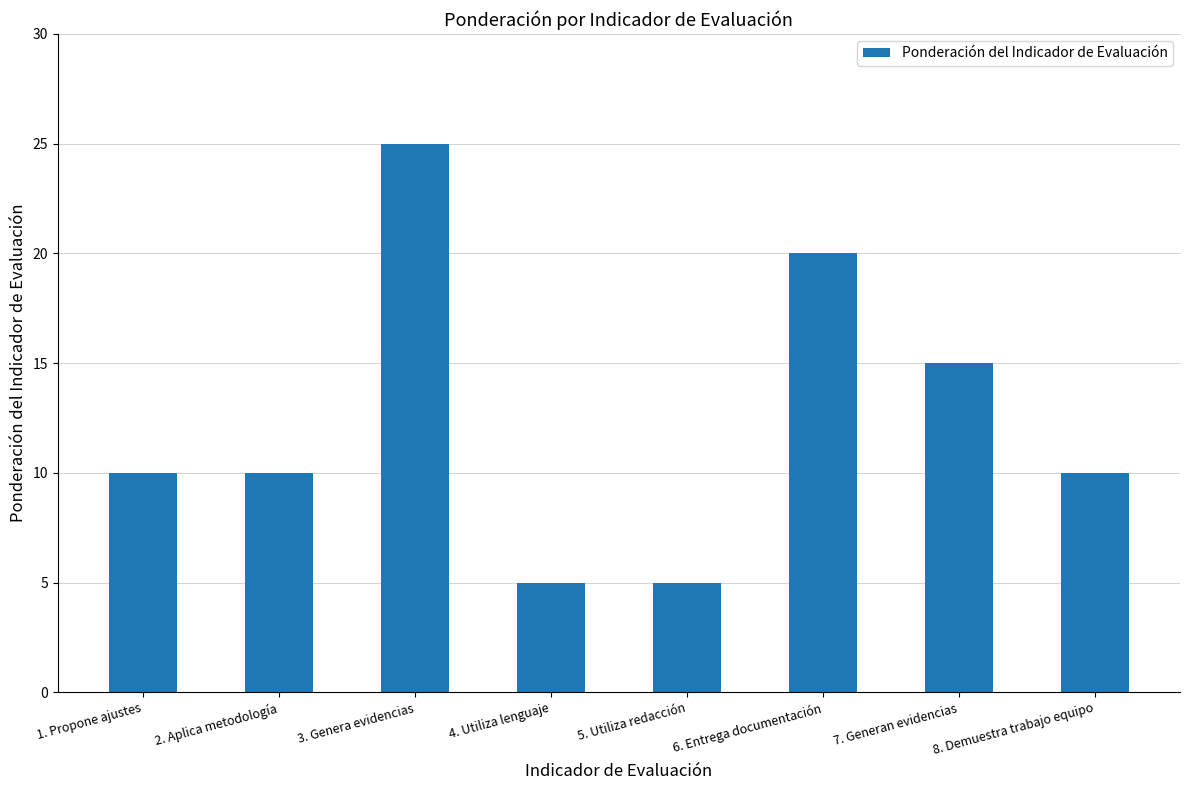

What value does the data have at 3. Genera evidencias?

25